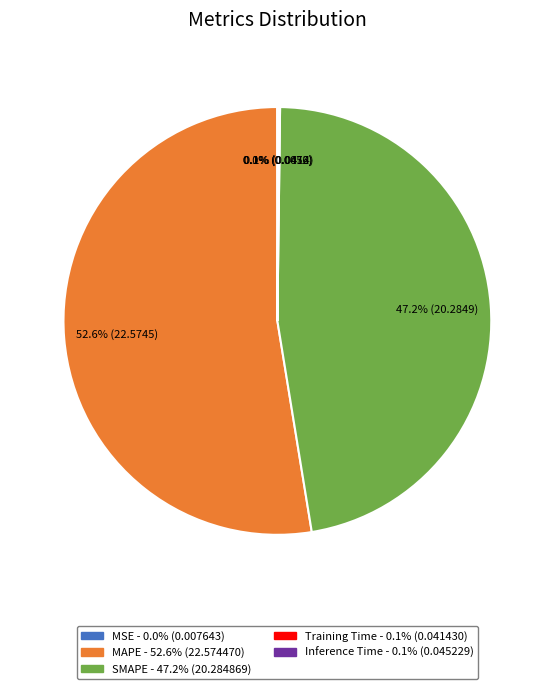

What is the largest slice in the pie chart?

MAPE